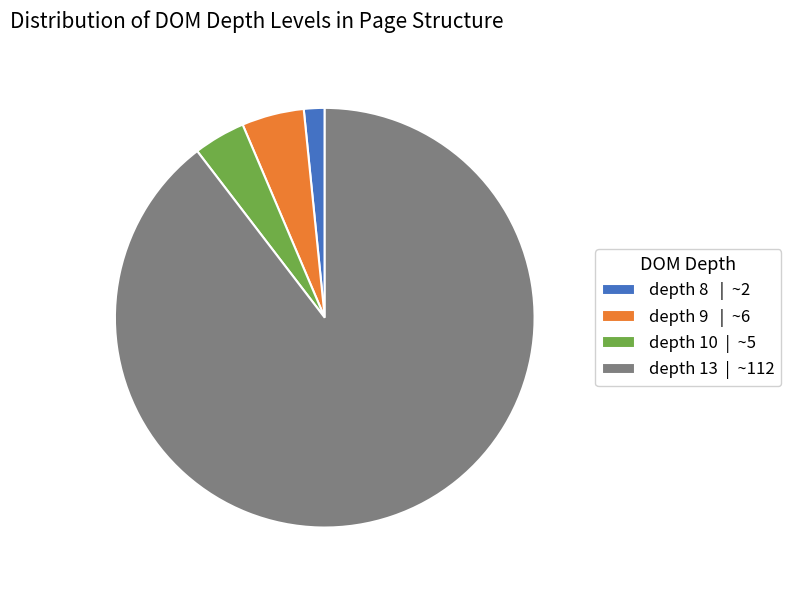

The depth 8 | ~2 slice represents 2% of the pie. True or false?

True